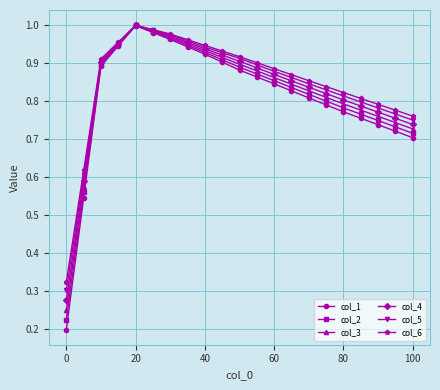

Which series has the widest spread of values?

col_1